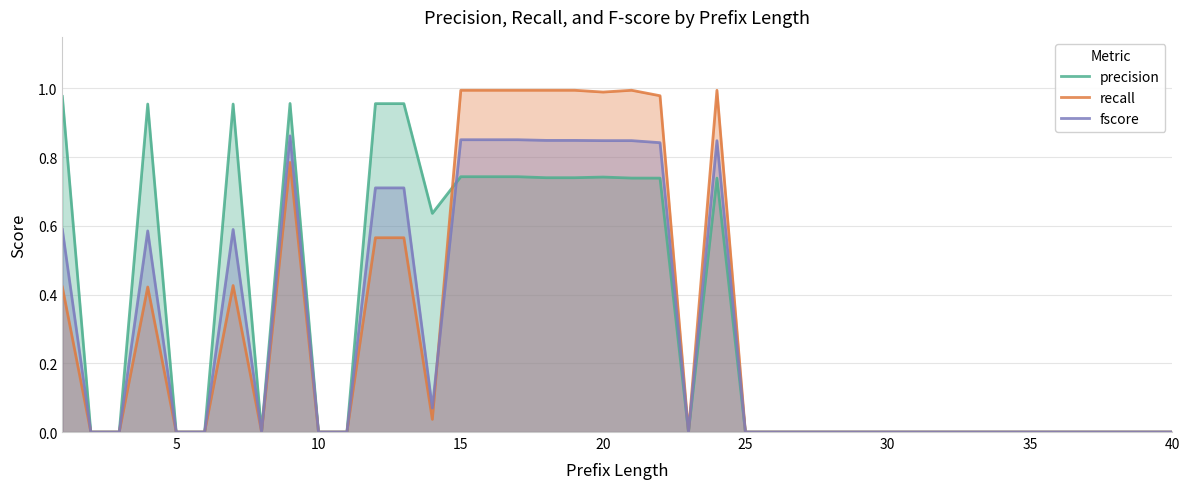

What are all the series names shown in the legend?

precision, recall, fscore